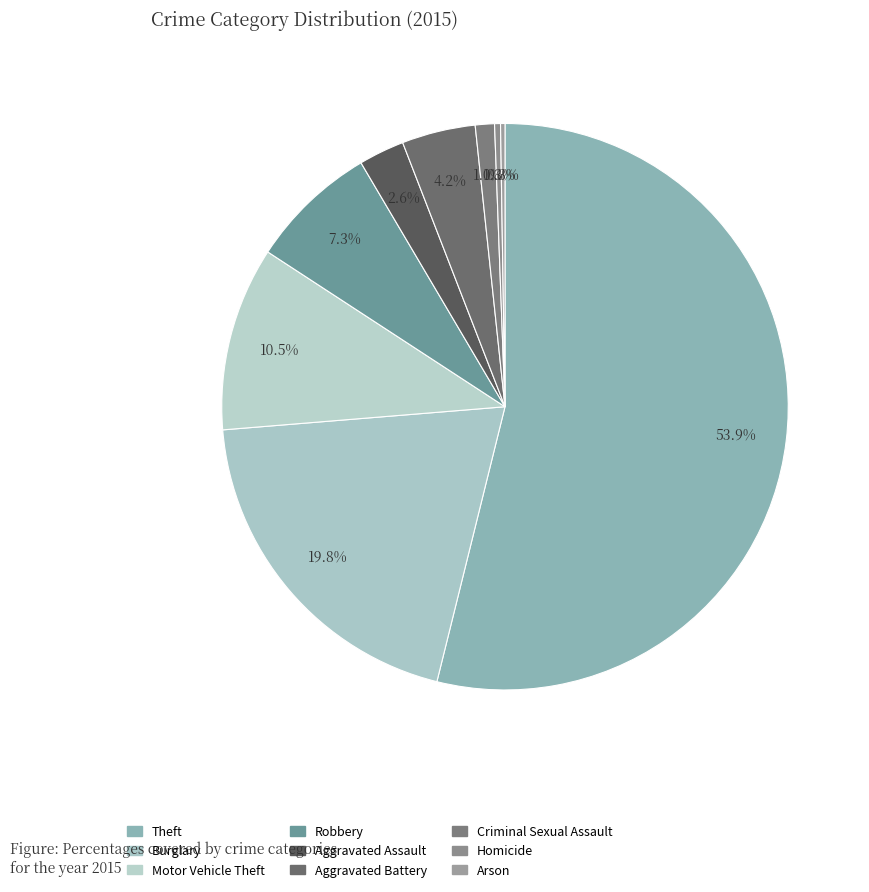

Which slice is the smallest?

Arson